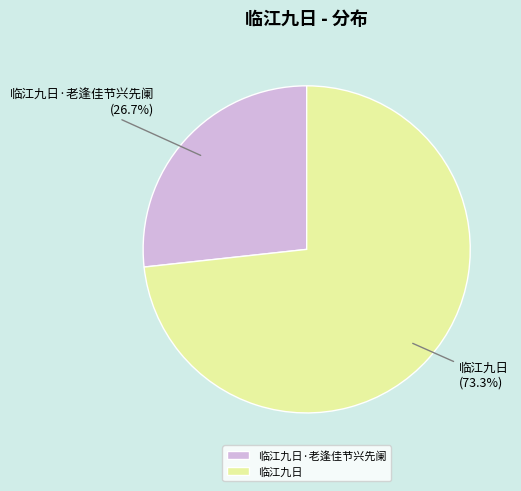

To the nearest percent, what percentage of the pie is 临江九日?

73%